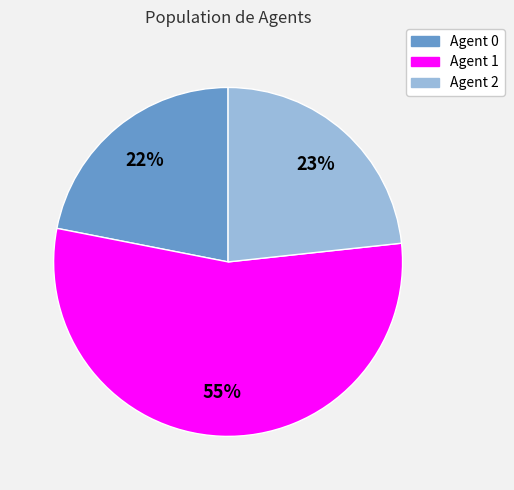

True or false: Agent 2 accounts for 23% of the total.

True